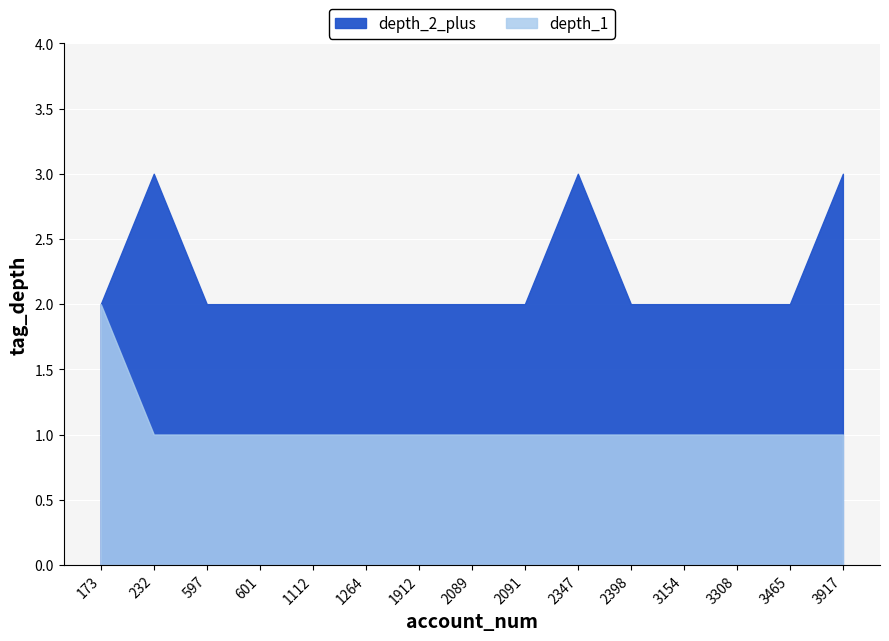

What are all the series names shown in the legend?

depth_1, depth_2_plus